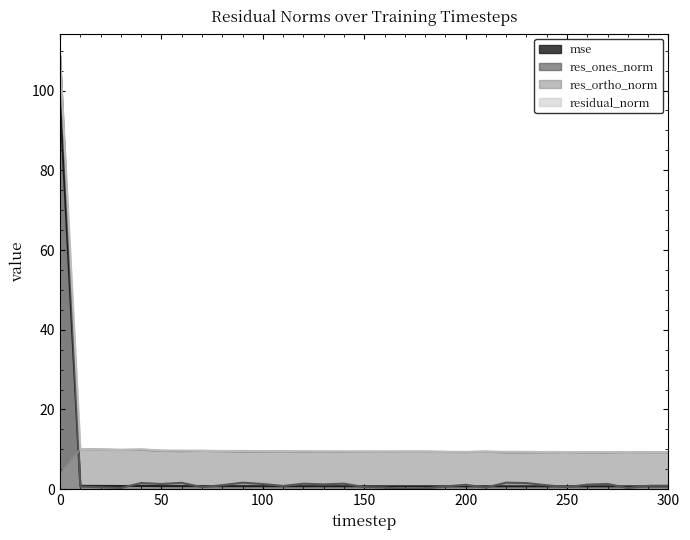

What value does the residual_norm series have at 100?

9.5